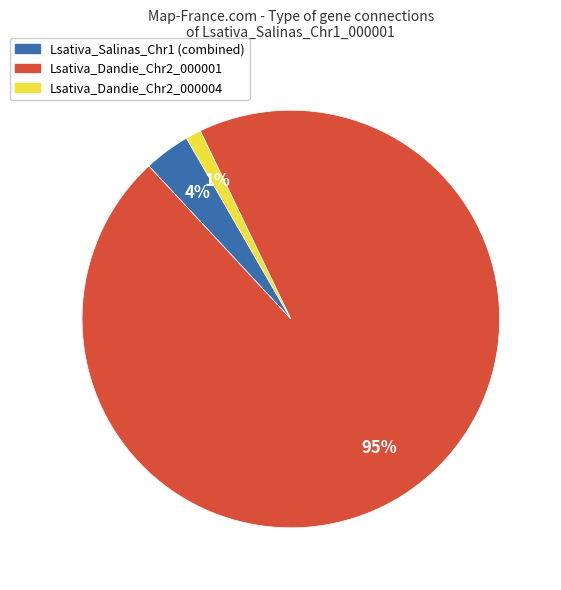

Does any single category account for the majority?

Yes